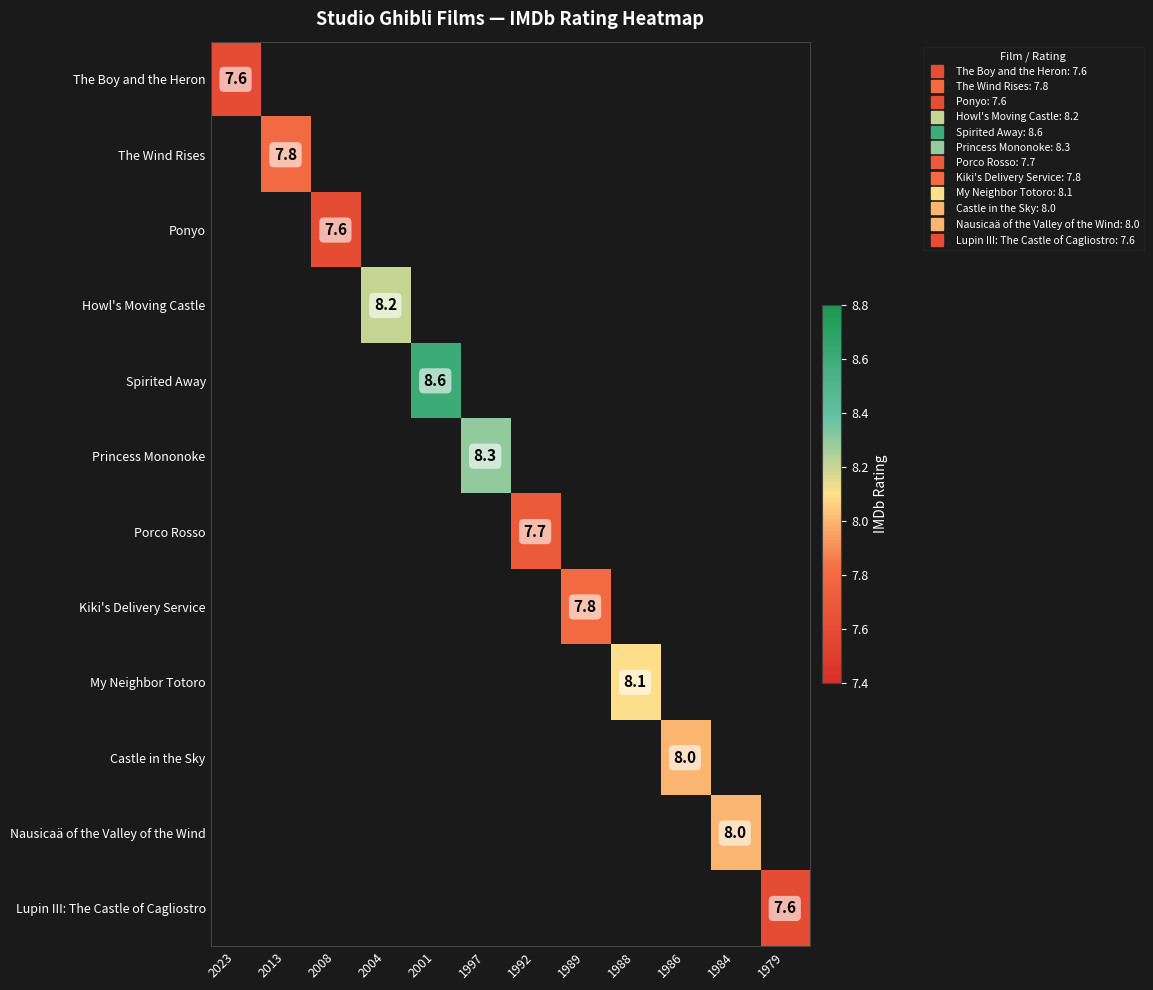

Which label corresponds to the smallest value in the chart?

2023